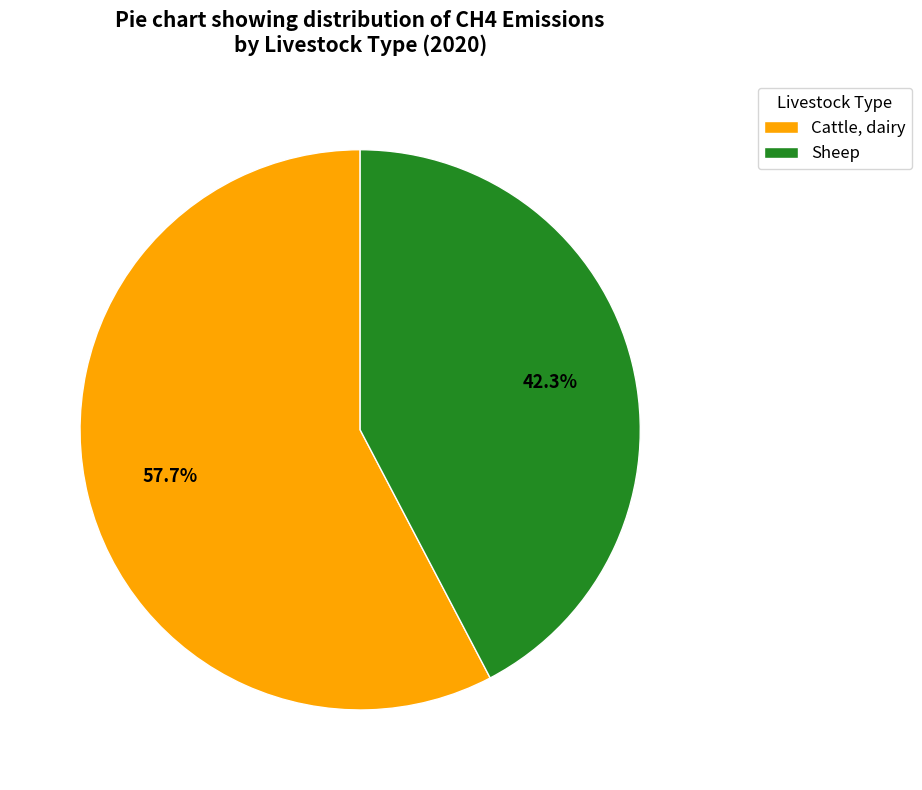

To the nearest percent, what is the average slice percentage?

50%